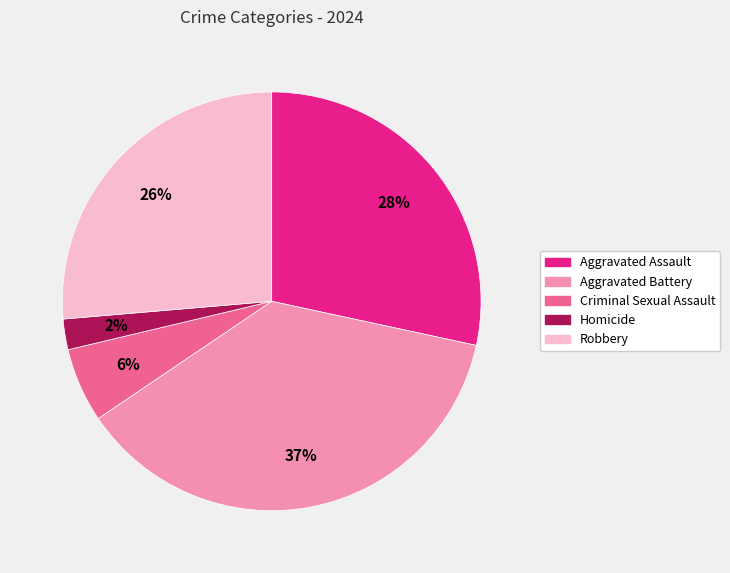

Which has a higher value, Aggravated Assault or Robbery?

Aggravated Assault